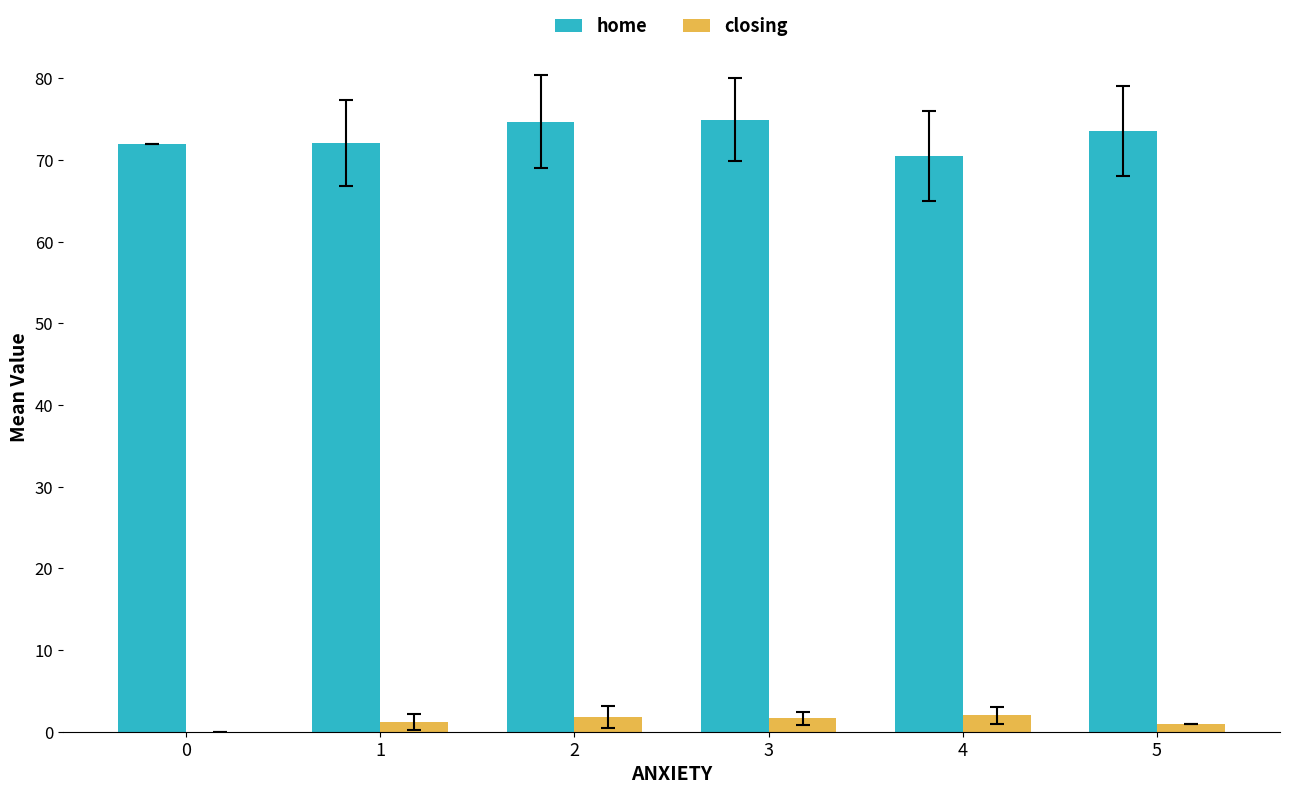

What is the spread (max minus min) of values at 1?

70.9